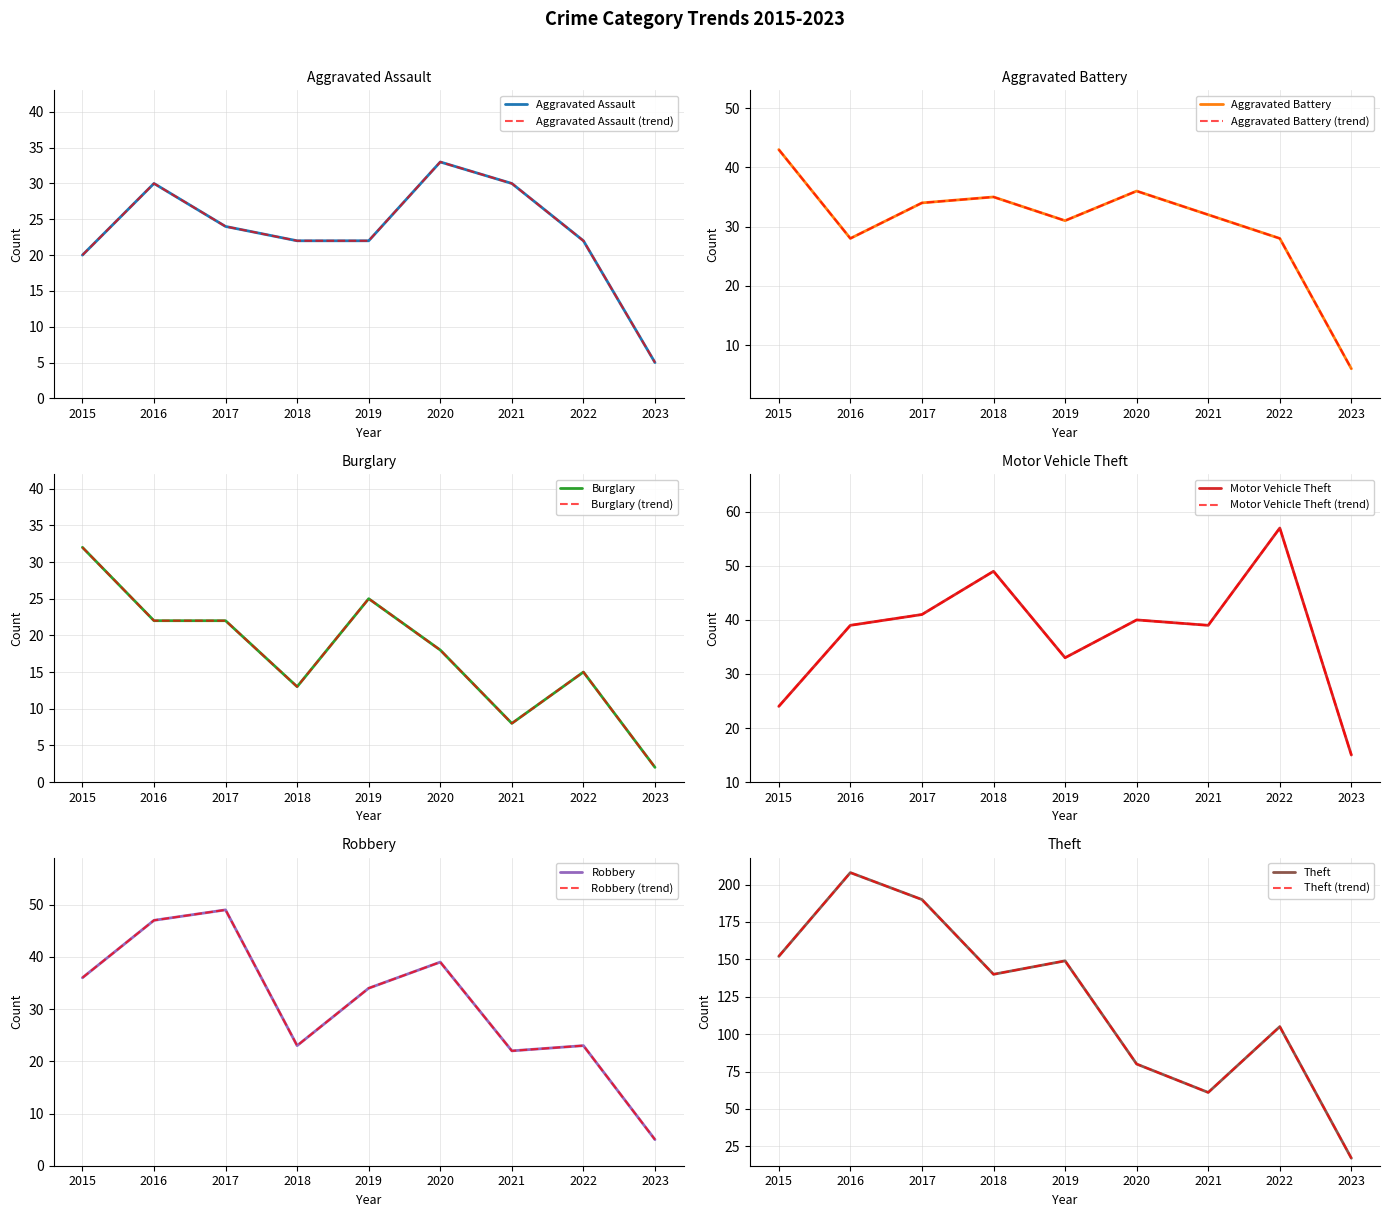

At which label is Aggravated Assault closest to 19?

2015